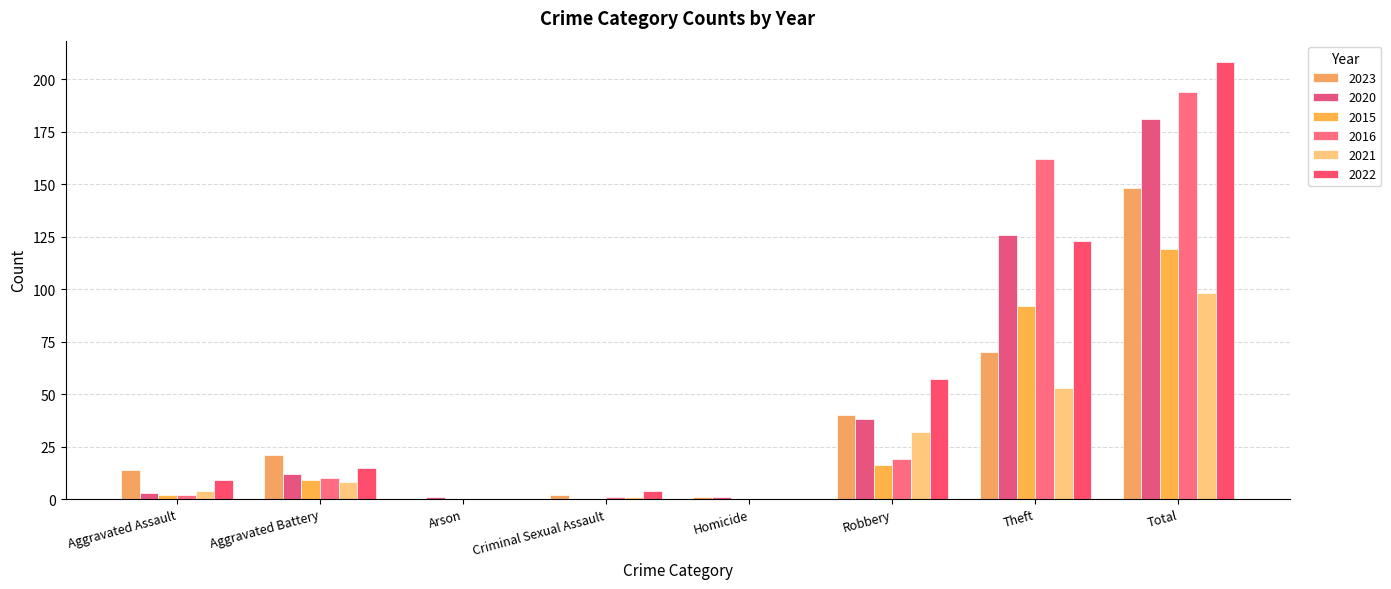

Reading right to left, extract all data points from this chart.

2023: 148	70	40	1	2	0	21	14
2020: 181	126	38	1	0	1	12	3
2015: 119	92	16	0	0	0	9	2
2016: 194	162	19	0	1	0	10	2
2021: 98	53	32	0	1	0	8	4
2022: 208	123	57	0	4	0	15	9